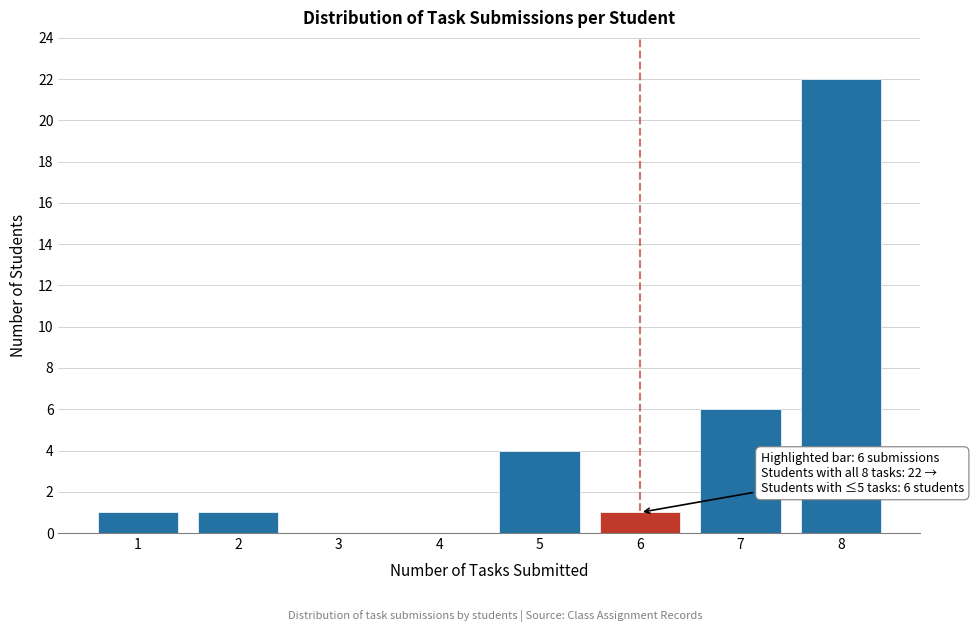

Over which range of the x-axis is the bar tallest?

7.5 to 8.5